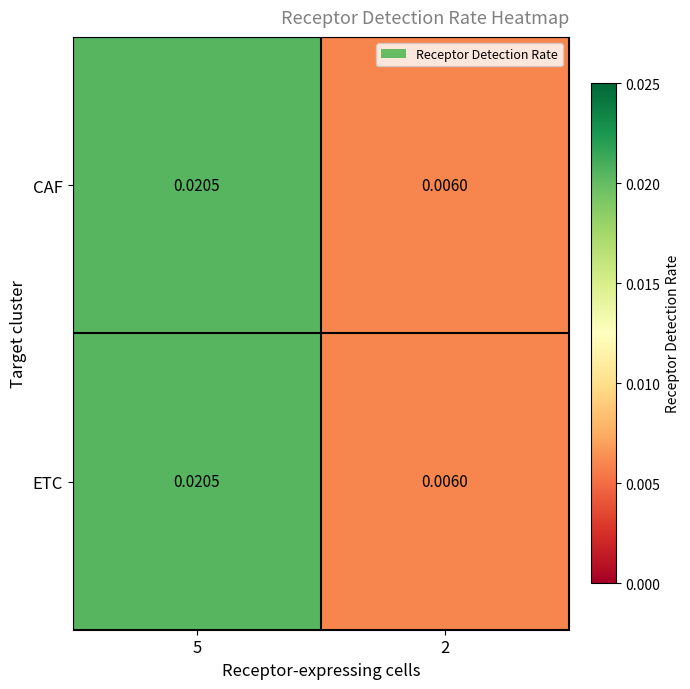

Which series has the widest spread of values?

CAF